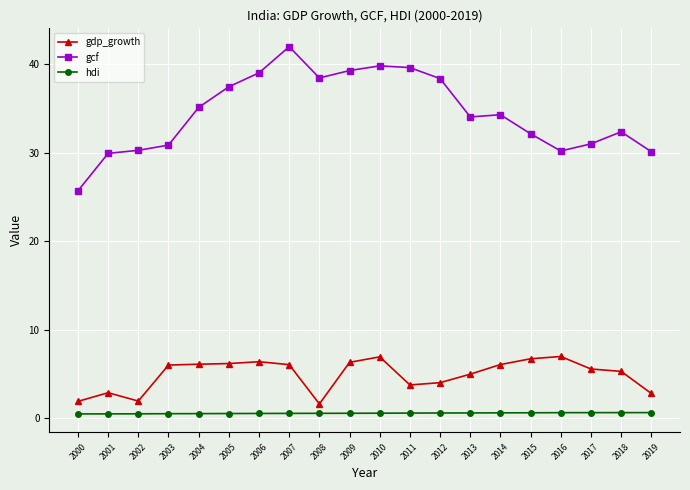

The gcf series shows 14.0 at 2000. True or false?

False